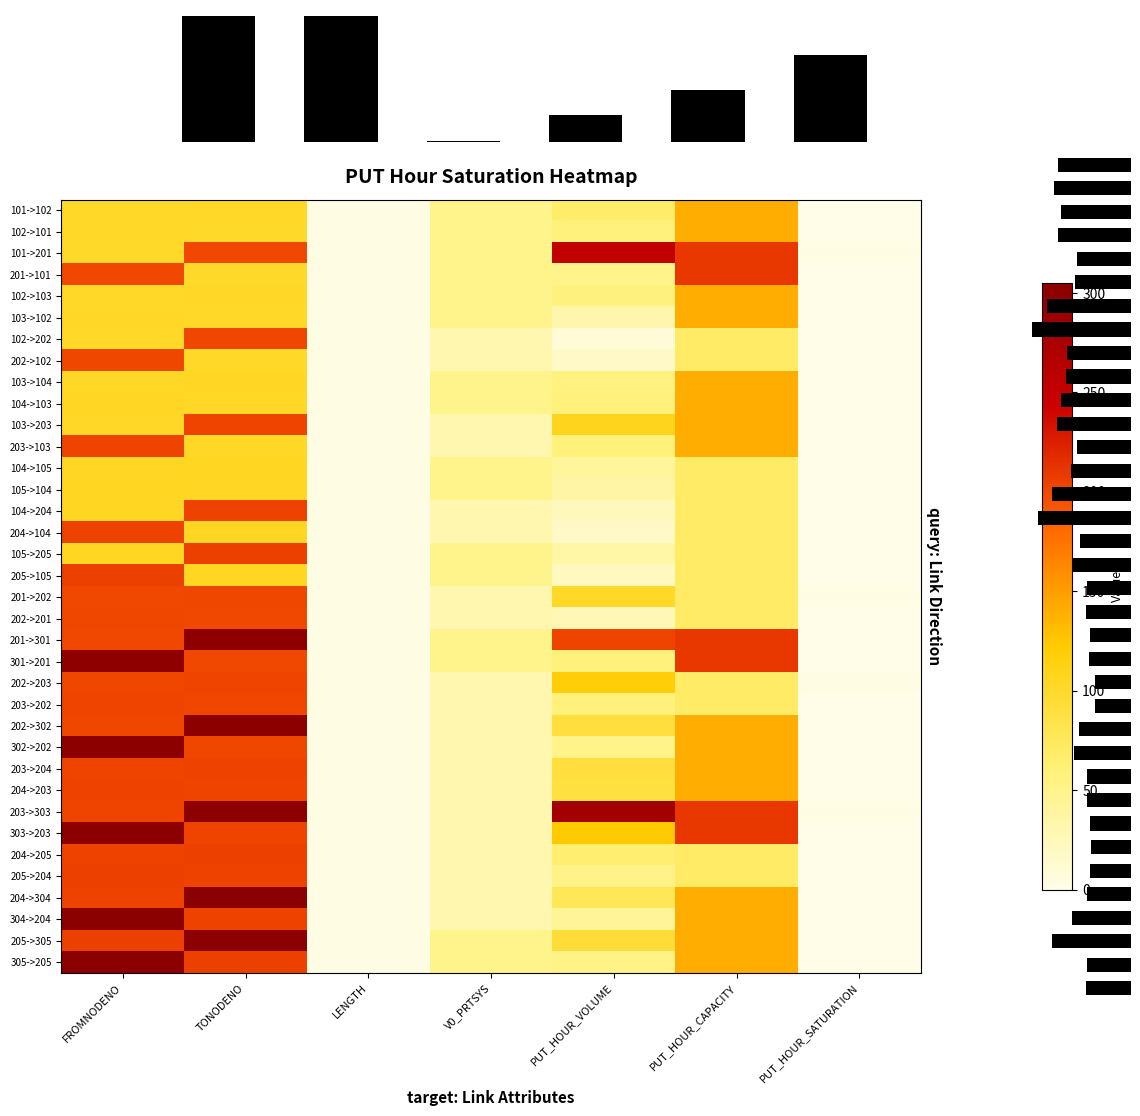

Reading left to right, what are all the values shown in this chart?

101->102: FROMNODENO=101.0	TONODENO=102.0	LENGTH=2.0	V0_PRTSYS=50.0	PUT_HOUR_VOLUME=67.0	PUT_HOUR_CAPACITY=140.0	PUT_HOUR_SATURATION=0.5
102->101: FROMNODENO=102.0	TONODENO=101.0	LENGTH=2.0	V0_PRTSYS=50.0	PUT_HOUR_VOLUME=58.4	PUT_HOUR_CAPACITY=140.0	PUT_HOUR_SATURATION=0.4
101->201: FROMNODENO=101.0	TONODENO=201.0	LENGTH=2.0	V0_PRTSYS=50.0	PUT_HOUR_VOLUME=253.8	PUT_HOUR_CAPACITY=210.0	PUT_HOUR_SATURATION=1.2
201->101: FROMNODENO=201.0	TONODENO=101.0	LENGTH=2.0	V0_PRTSYS=50.0	PUT_HOUR_VOLUME=51.2	PUT_HOUR_CAPACITY=210.0	PUT_HOUR_SATURATION=0.2
102->103: FROMNODENO=102.0	TONODENO=103.0	LENGTH=2.0	V0_PRTSYS=50.0	PUT_HOUR_VOLUME=57.0	PUT_HOUR_CAPACITY=140.0	PUT_HOUR_SATURATION=0.4
103->102: FROMNODENO=103.0	TONODENO=102.0	LENGTH=2.0	V0_PRTSYS=50.0	PUT_HOUR_VOLUME=31.3	PUT_HOUR_CAPACITY=140.0	PUT_HOUR_SATURATION=0.2
102->202: FROMNODENO=102.0	TONODENO=202.0	LENGTH=2.0	V0_PRTSYS=30.0	PUT_HOUR_VOLUME=8.9	PUT_HOUR_CAPACITY=70.0	PUT_HOUR_SATURATION=0.1
202->102: FROMNODENO=202.0	TONODENO=102.0	LENGTH=2.0	V0_PRTSYS=30.0	PUT_HOUR_VOLUME=16.9	PUT_HOUR_CAPACITY=70.0	PUT_HOUR_SATURATION=0.2
103->104: FROMNODENO=103.0	TONODENO=104.0	LENGTH=2.0	V0_PRTSYS=50.0	PUT_HOUR_VOLUME=55.3	PUT_HOUR_CAPACITY=140.0	PUT_HOUR_SATURATION=0.4
104->103: FROMNODENO=104.0	TONODENO=103.0	LENGTH=2.0	V0_PRTSYS=50.0	PUT_HOUR_VOLUME=58.4	PUT_HOUR_CAPACITY=140.0	PUT_HOUR_SATURATION=0.4
103->203: FROMNODENO=103.0	TONODENO=203.0	LENGTH=2.0	V0_PRTSYS=30.0	PUT_HOUR_VOLUME=108.1	PUT_HOUR_CAPACITY=140.0	PUT_HOUR_SATURATION=0.8
203->103: FROMNODENO=203.0	TONODENO=103.0	LENGTH=2.0	V0_PRTSYS=30.0	PUT_HOUR_VOLUME=59.4	PUT_HOUR_CAPACITY=140.0	PUT_HOUR_SATURATION=0.4
104->105: FROMNODENO=104.0	TONODENO=105.0	LENGTH=2.0	V0_PRTSYS=50.0	PUT_HOUR_VOLUME=40.5	PUT_HOUR_CAPACITY=70.0	PUT_HOUR_SATURATION=0.6
105->104: FROMNODENO=105.0	TONODENO=104.0	LENGTH=2.0	V0_PRTSYS=50.0	PUT_HOUR_VOLUME=36.9	PUT_HOUR_CAPACITY=70.0	PUT_HOUR_SATURATION=0.5
104->204: FROMNODENO=104.0	TONODENO=204.0	LENGTH=2.0	V0_PRTSYS=30.0	PUT_HOUR_VOLUME=23.5	PUT_HOUR_CAPACITY=70.0	PUT_HOUR_SATURATION=0.3
204->104: FROMNODENO=204.0	TONODENO=104.0	LENGTH=2.0	V0_PRTSYS=30.0	PUT_HOUR_VOLUME=17.4	PUT_HOUR_CAPACITY=70.0	PUT_HOUR_SATURATION=0.2
105->205: FROMNODENO=105.0	TONODENO=205.0	LENGTH=2.0	V0_PRTSYS=50.0	PUT_HOUR_VOLUME=34.8	PUT_HOUR_CAPACITY=70.0	PUT_HOUR_SATURATION=0.5
205->105: FROMNODENO=205.0	TONODENO=105.0	LENGTH=2.0	V0_PRTSYS=50.0	PUT_HOUR_VOLUME=21.7	PUT_HOUR_CAPACITY=70.0	PUT_HOUR_SATURATION=0.3
201->202: FROMNODENO=201.0	TONODENO=202.0	LENGTH=2.0	V0_PRTSYS=30.0	PUT_HOUR_VOLUME=101.4	PUT_HOUR_CAPACITY=70.0	PUT_HOUR_SATURATION=1.4
202->201: FROMNODENO=202.0	TONODENO=201.0	LENGTH=2.0	V0_PRTSYS=30.0	PUT_HOUR_VOLUME=27.0	PUT_HOUR_CAPACITY=70.0	PUT_HOUR_SATURATION=0.4
201->301: FROMNODENO=201.0	TONODENO=301.0	LENGTH=2.0	V0_PRTSYS=50.0	PUT_HOUR_VOLUME=203.2	PUT_HOUR_CAPACITY=210.0	PUT_HOUR_SATURATION=1.0
301->201: FROMNODENO=301.0	TONODENO=201.0	LENGTH=2.0	V0_PRTSYS=50.0	PUT_HOUR_VOLUME=57.8	PUT_HOUR_CAPACITY=210.0	PUT_HOUR_SATURATION=0.3
202->203: FROMNODENO=202.0	TONODENO=203.0	LENGTH=2.0	V0_PRTSYS=30.0	PUT_HOUR_VOLUME=118.2	PUT_HOUR_CAPACITY=70.0	PUT_HOUR_SATURATION=1.7
203->202: FROMNODENO=203.0	TONODENO=202.0	LENGTH=2.0	V0_PRTSYS=30.0	PUT_HOUR_VOLUME=57.8	PUT_HOUR_CAPACITY=70.0	PUT_HOUR_SATURATION=0.8
202->302: FROMNODENO=202.0	TONODENO=302.0	LENGTH=2.0	V0_PRTSYS=30.0	PUT_HOUR_VOLUME=91.2	PUT_HOUR_CAPACITY=140.0	PUT_HOUR_SATURATION=0.7
302->202: FROMNODENO=302.0	TONODENO=202.0	LENGTH=2.0	V0_PRTSYS=30.0	PUT_HOUR_VOLUME=50.3	PUT_HOUR_CAPACITY=140.0	PUT_HOUR_SATURATION=0.4
203->204: FROMNODENO=203.0	TONODENO=204.0	LENGTH=2.0	V0_PRTSYS=30.0	PUT_HOUR_VOLUME=91.1	PUT_HOUR_CAPACITY=140.0	PUT_HOUR_SATURATION=0.7
204->203: FROMNODENO=204.0	TONODENO=203.0	LENGTH=2.0	V0_PRTSYS=30.0	PUT_HOUR_VOLUME=88.8	PUT_HOUR_CAPACITY=140.0	PUT_HOUR_SATURATION=0.6
203->303: FROMNODENO=203.0	TONODENO=303.0	LENGTH=2.0	V0_PRTSYS=30.0	PUT_HOUR_VOLUME=281.6	PUT_HOUR_CAPACITY=210.0	PUT_HOUR_SATURATION=1.3
303->203: FROMNODENO=303.0	TONODENO=203.0	LENGTH=2.0	V0_PRTSYS=30.0	PUT_HOUR_VOLUME=123.0	PUT_HOUR_CAPACITY=210.0	PUT_HOUR_SATURATION=0.6
204->205: FROMNODENO=204.0	TONODENO=205.0	LENGTH=2.0	V0_PRTSYS=30.0	PUT_HOUR_VOLUME=65.1	PUT_HOUR_CAPACITY=70.0	PUT_HOUR_SATURATION=0.9
205->204: FROMNODENO=205.0	TONODENO=204.0	LENGTH=2.0	V0_PRTSYS=30.0	PUT_HOUR_VOLUME=51.5	PUT_HOUR_CAPACITY=70.0	PUT_HOUR_SATURATION=0.7
204->304: FROMNODENO=204.0	TONODENO=304.0	LENGTH=2.0	V0_PRTSYS=30.0	PUT_HOUR_VOLUME=76.5	PUT_HOUR_CAPACITY=140.0	PUT_HOUR_SATURATION=0.5
304->204: FROMNODENO=304.0	TONODENO=204.0	LENGTH=2.0	V0_PRTSYS=30.0	PUT_HOUR_VOLUME=42.9	PUT_HOUR_CAPACITY=140.0	PUT_HOUR_SATURATION=0.3
205->305: FROMNODENO=205.0	TONODENO=305.0	LENGTH=2.0	V0_PRTSYS=50.0	PUT_HOUR_VOLUME=93.9	PUT_HOUR_CAPACITY=140.0	PUT_HOUR_SATURATION=0.7
305->205: FROMNODENO=305.0	TONODENO=205.0	LENGTH=2.0	V0_PRTSYS=50.0	PUT_HOUR_VOLUME=51.8	PUT_HOUR_CAPACITY=140.0	PUT_HOUR_SATURATION=0.4